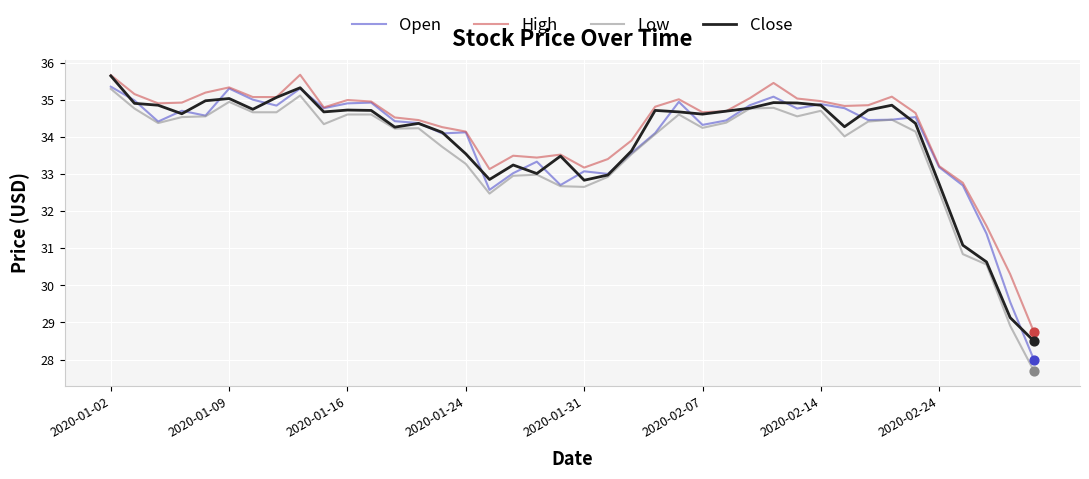

True or false: Low and High cross at least once.

False